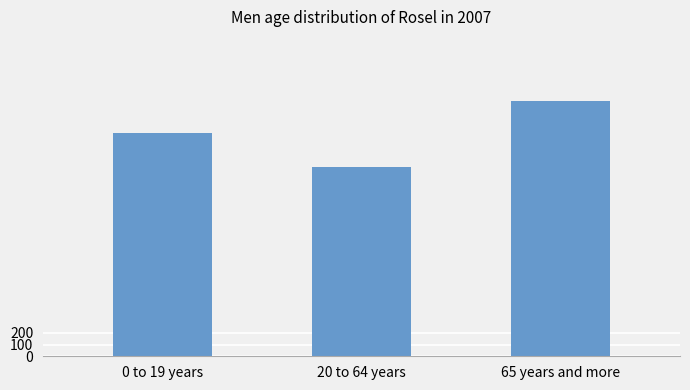

Rank the categories by value from lowest to highest.

20 to 64 years, 0 to 19 years, 65 years and more